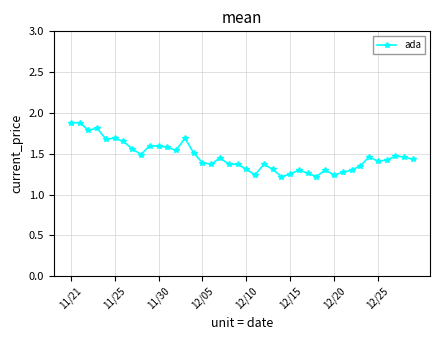

True or false: there are more than 2 points higher than both neighbors.

True